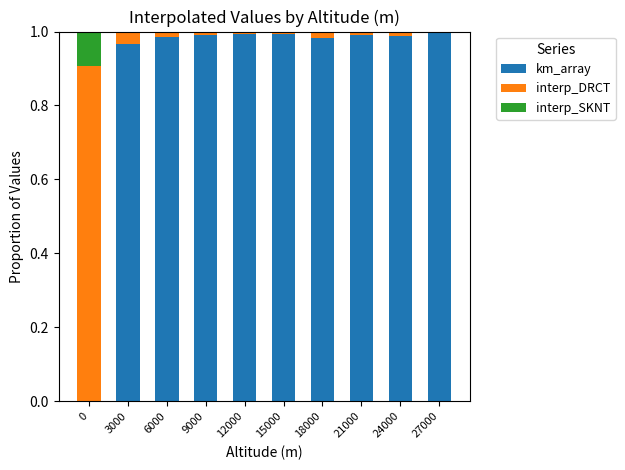

Count the number of categories in the chart.

10